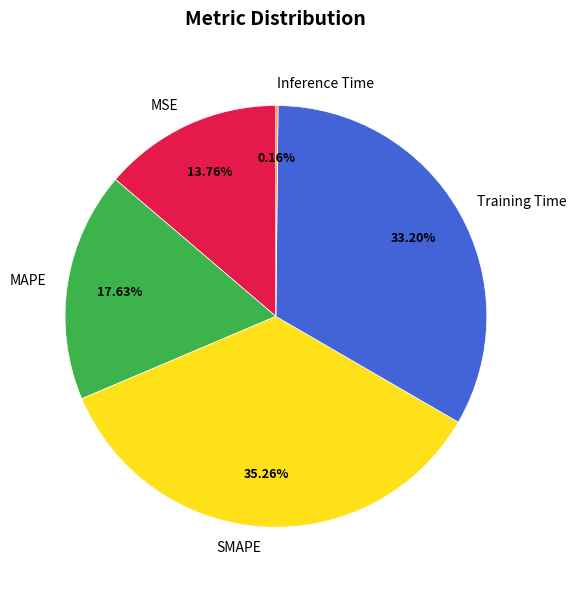

Is MAPE the majority of the pie?

No